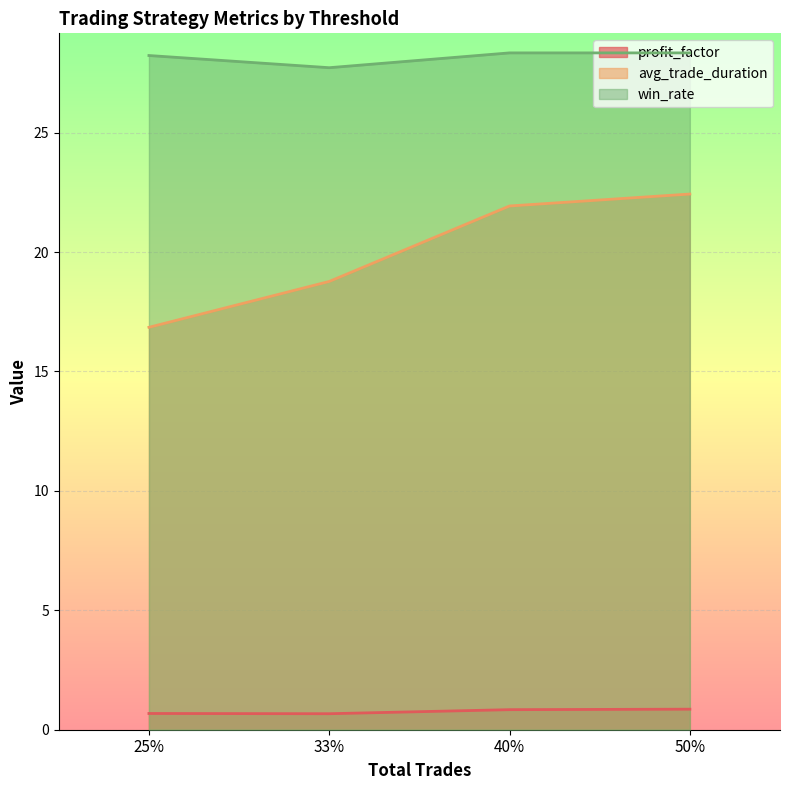

How many win_rate values are between 28 and 29?

3